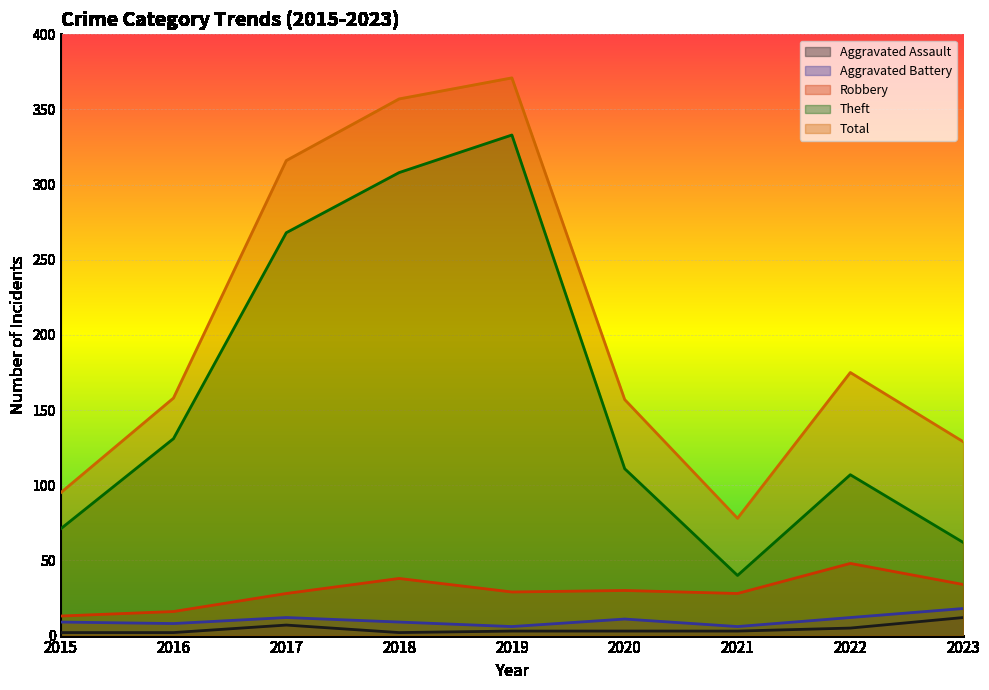

How many lines are shown in the chart?

5